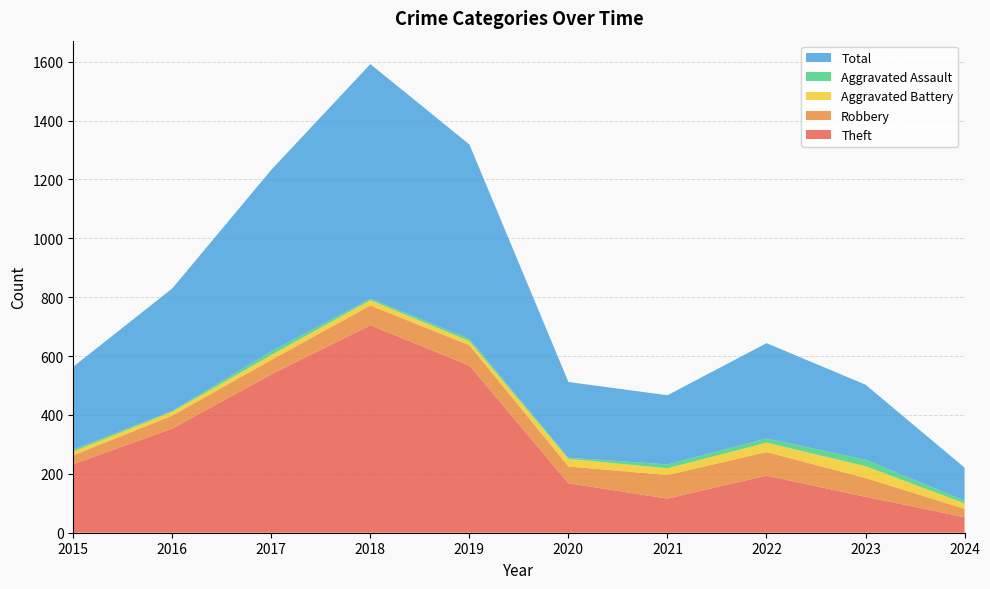

Reading left to right, transcribe all the data shown in this chart.

Theft: 2015=233	2016=354	2017=538	2018=705	2019=568	2020=168	2021=116	2022=194	2023=122	2024=53
Robbery: 2015=30	2016=44	2017=49	2018=67	2019=69	2020=57	2021=80	2022=80	2023=64	2024=28
Aggravated Battery: 2015=13	2016=13	2017=17	2018=18	2019=14	2020=26	2021=23	2022=32	2023=40	2024=19
Aggravated Assault: 2015=6	2016=3	2017=12	2018=5	2019=8	2020=4	2021=13	2022=14	2023=22	2024=9
Total: 2015=282	2016=416	2017=617	2018=797	2019=660	2020=257	2021=235	2022=324	2023=255	2024=112